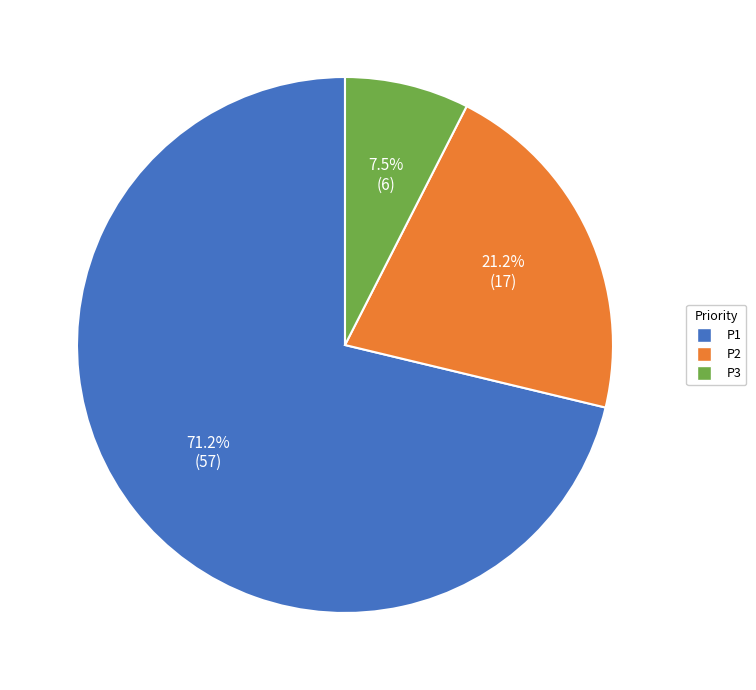

Combined, do P2 and P1 account for over 50%?

Yes